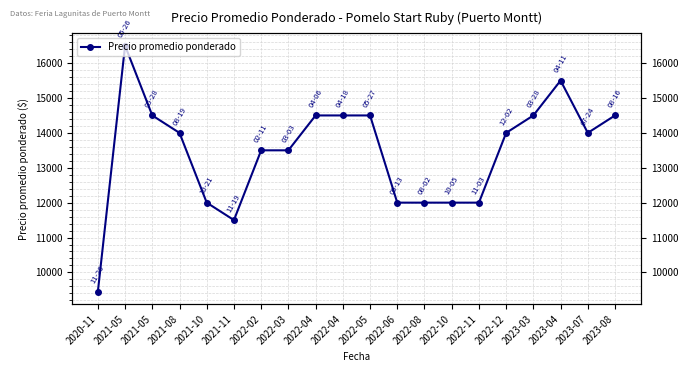

List the labels in order of value, smallest first.

2020-11, 2021-11, 2021-10, 2022-06, 2022-08, 2022-10, 2022-11, 2022-02, 2022-03, 2021-08, 2022-12, 2023-07, 2021-05, 2022-04, 2022-04, 2022-05, 2023-03, 2023-08, 2023-04, 2021-05